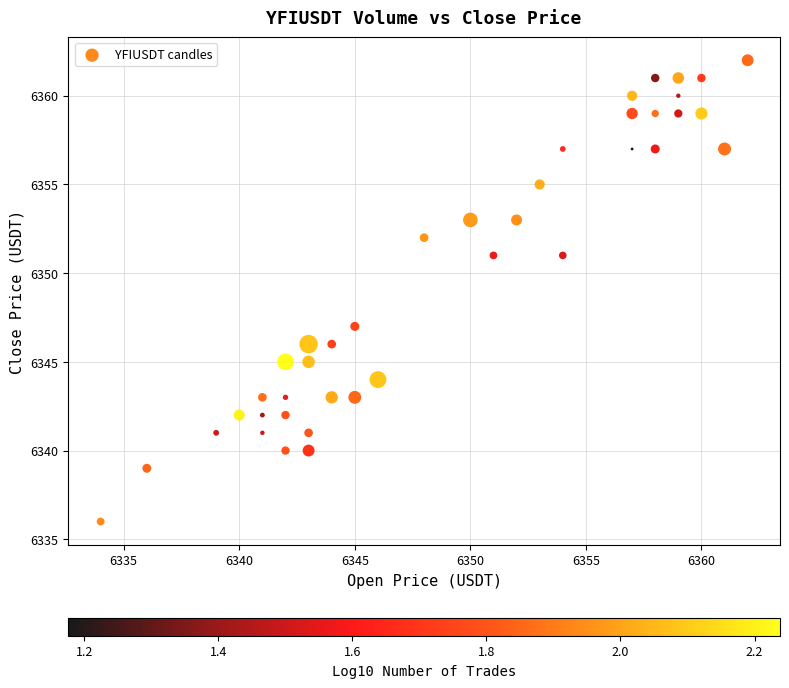

What is the range of Y values (max minus min)?

26